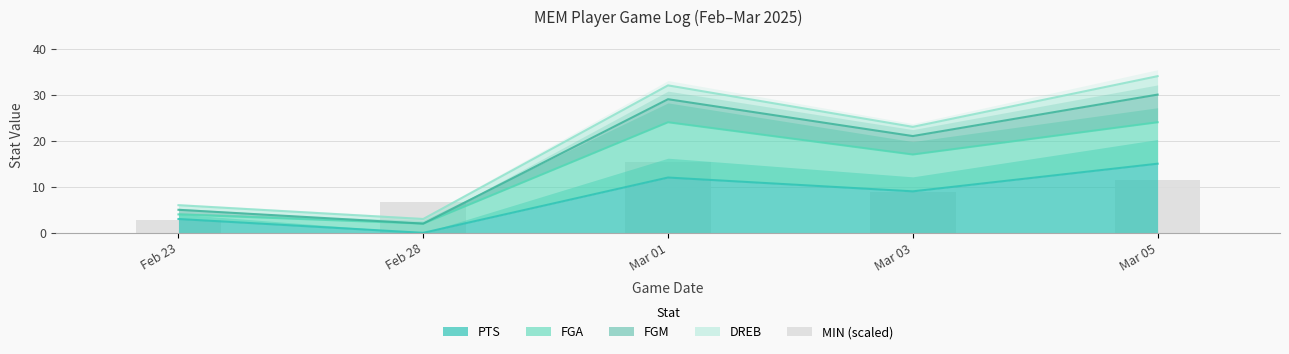

True or false: PTS has a value of 0 at Feb 28.

True